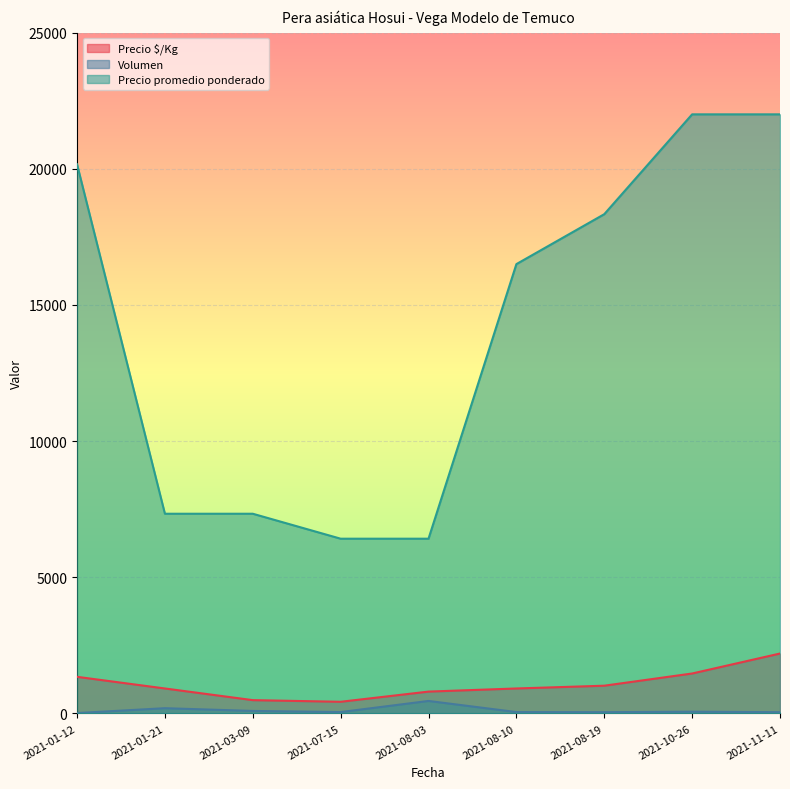

What is the total value across all series at 2021-08-03?

7677.1